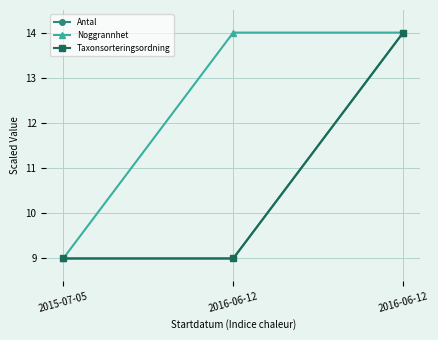

Is this an area chart (filled region under the line)?

No